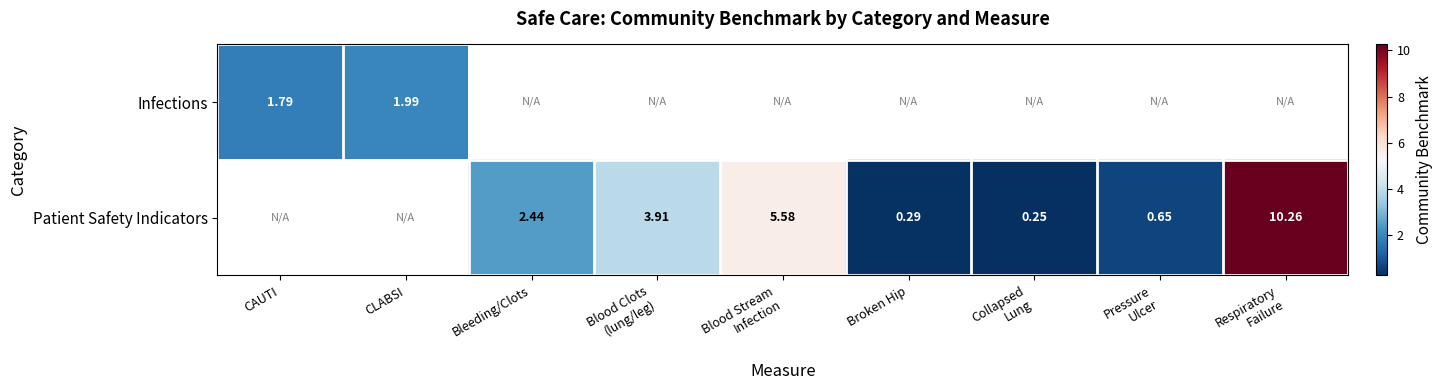

What is the lowest value of the Infections series?

1.8